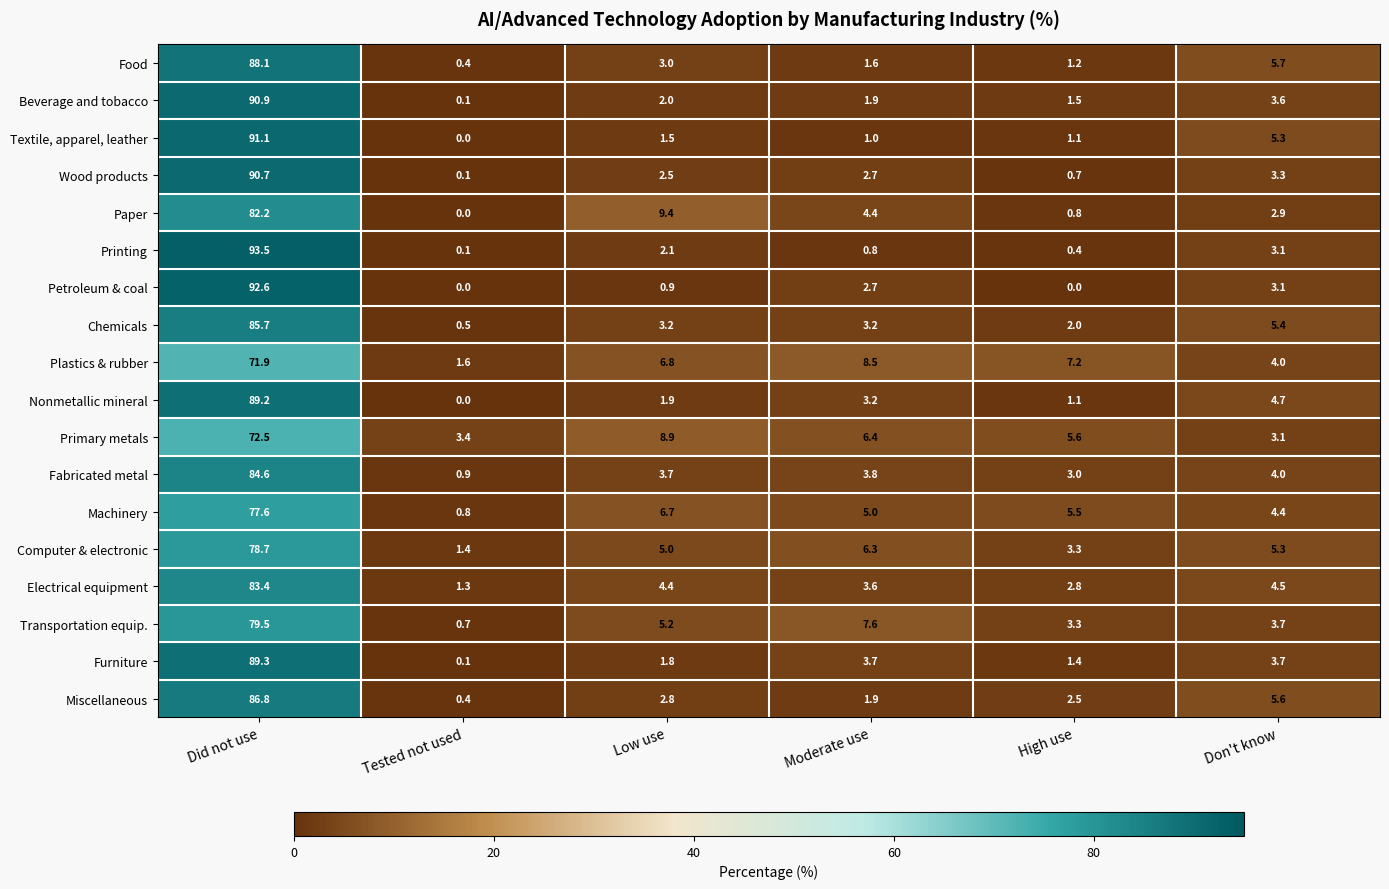

What is the greatest value displayed?

93.5